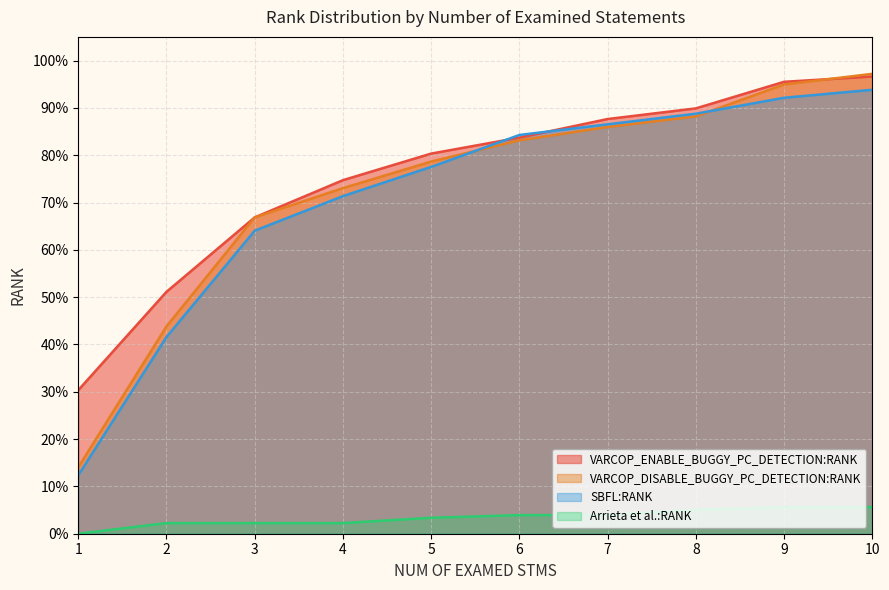

Between 7 and 5, which is larger?

7